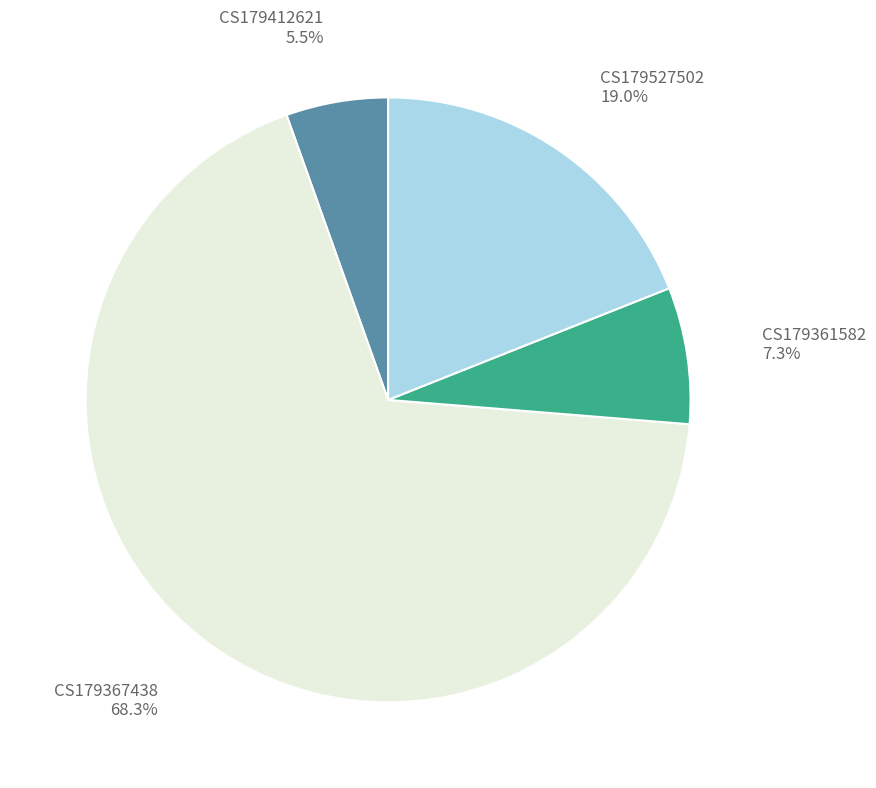

Rank the categories by value from highest to lowest.

CS179367438, CS179527502, CS179361582, CS179412621